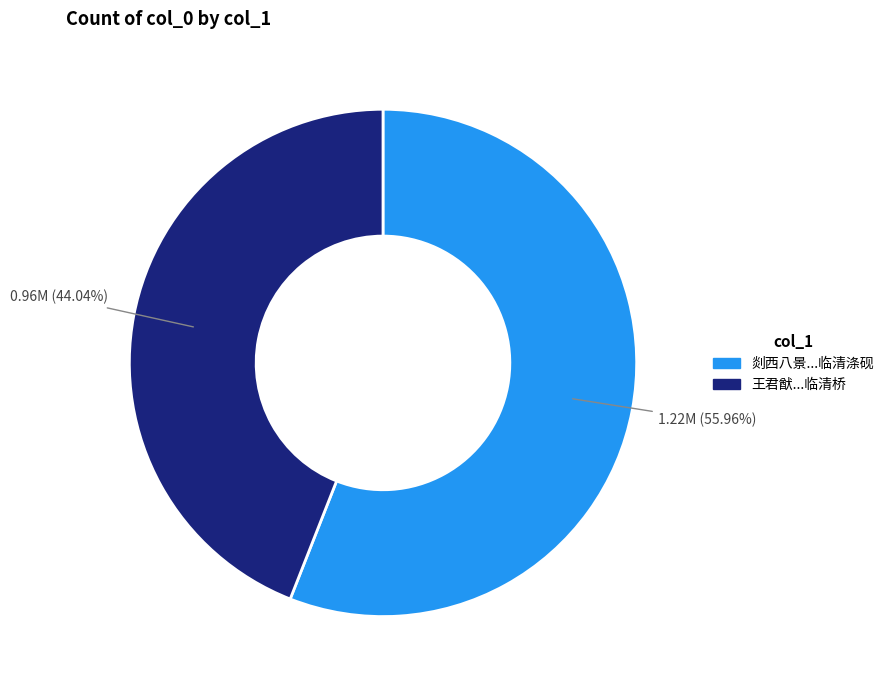

Is 剡西八景...临清涤砚 the majority of the pie?

Yes